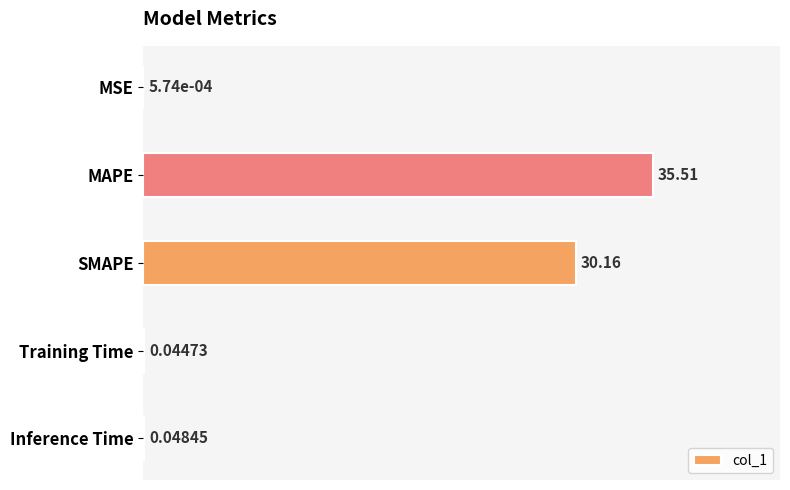

Between Training Time and Inference Time, which is larger?

Inference Time